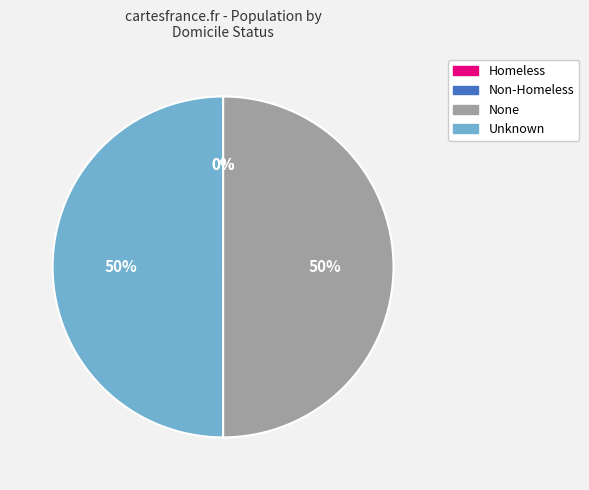

To the nearest percent, what is the combined percentage of Unknown and None?

100%